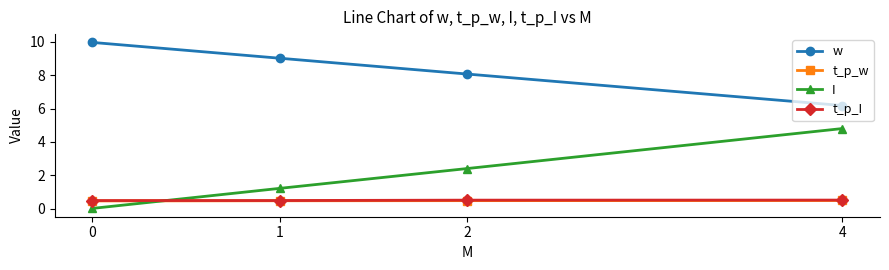

Is the value of t_p_w at 0 greater than the value of w at 0?

No